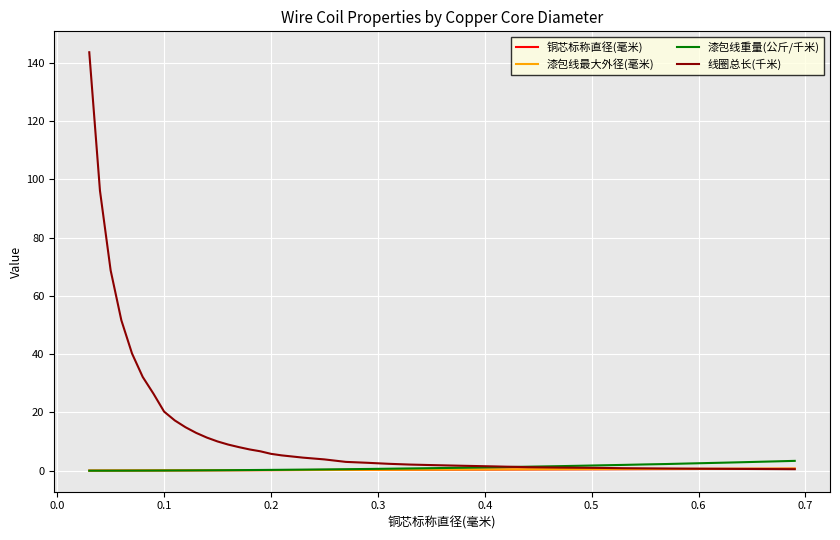

At how many categories does at least one series exceed 22?

7